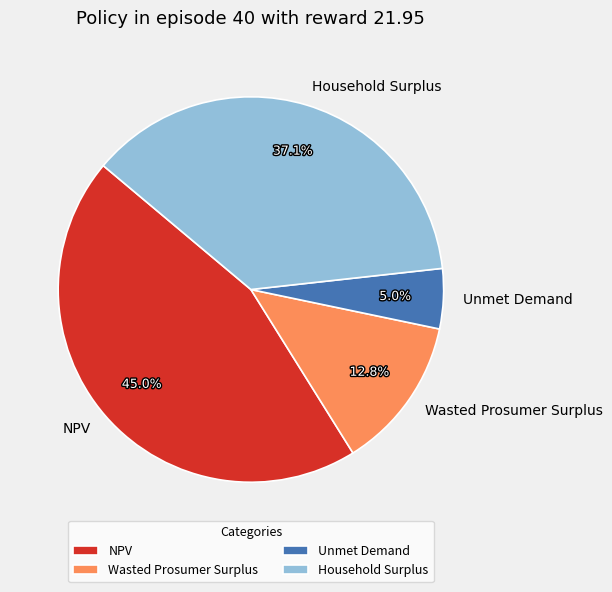

Is it true that Unmet Demand is 5% of the pie?

True